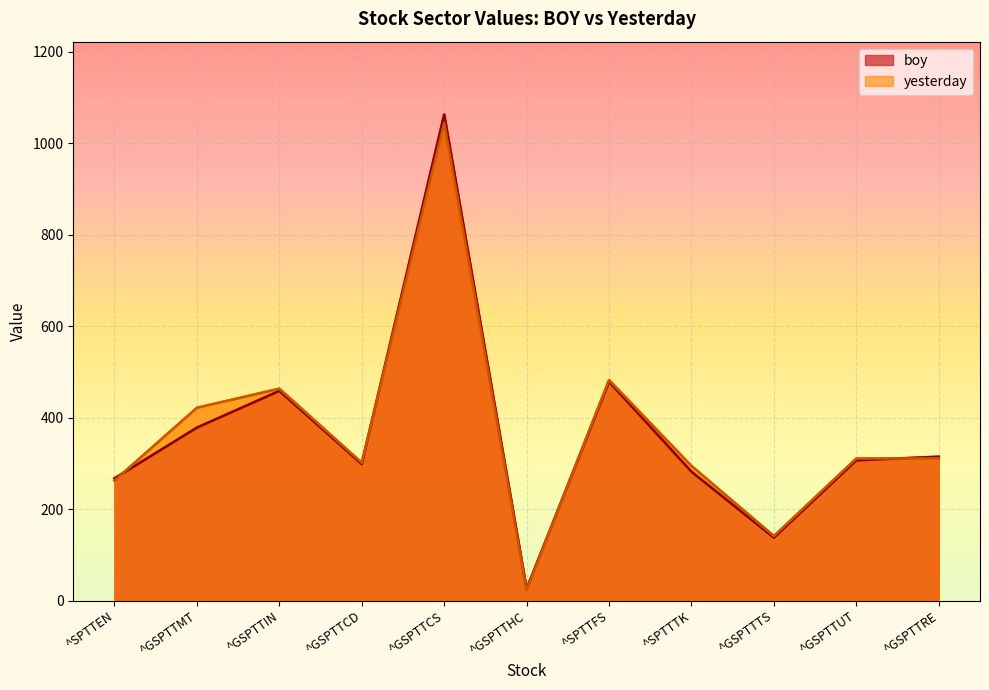

What is the sum of the yesterday_line values at ^GSPTTCD and ^GSPTTMT?

722.8